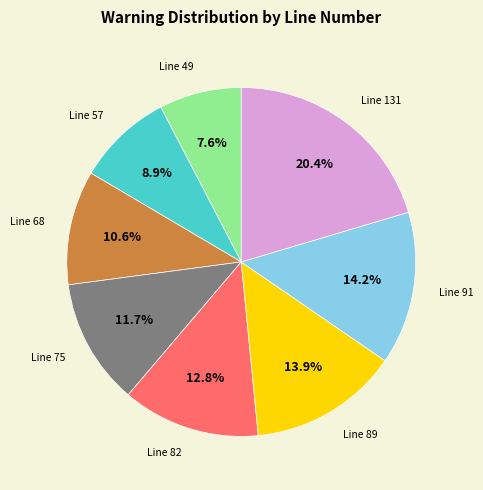

Is there any slice that represents more than half of the pie?

No